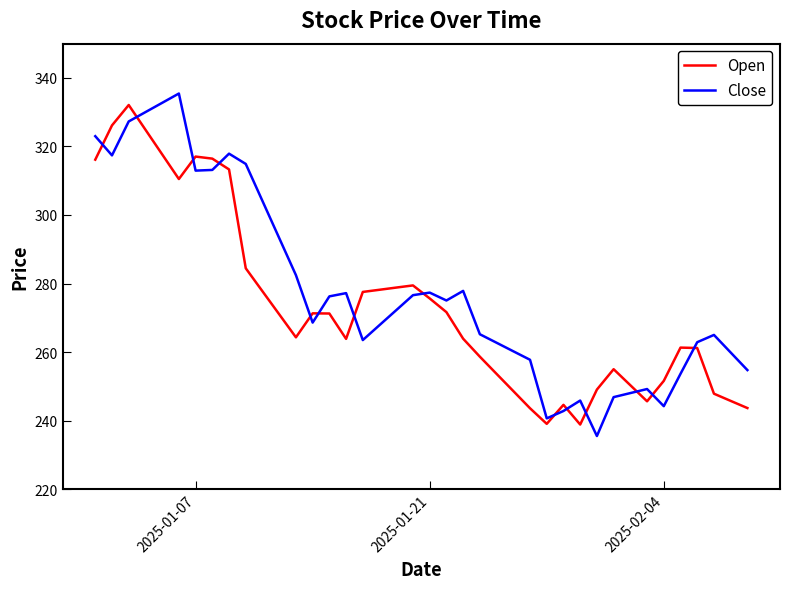

After their last crossing, which series has the higher values: Close or Open?

Close